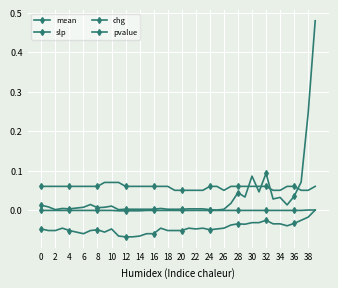

How many lines are shown in the chart?

4